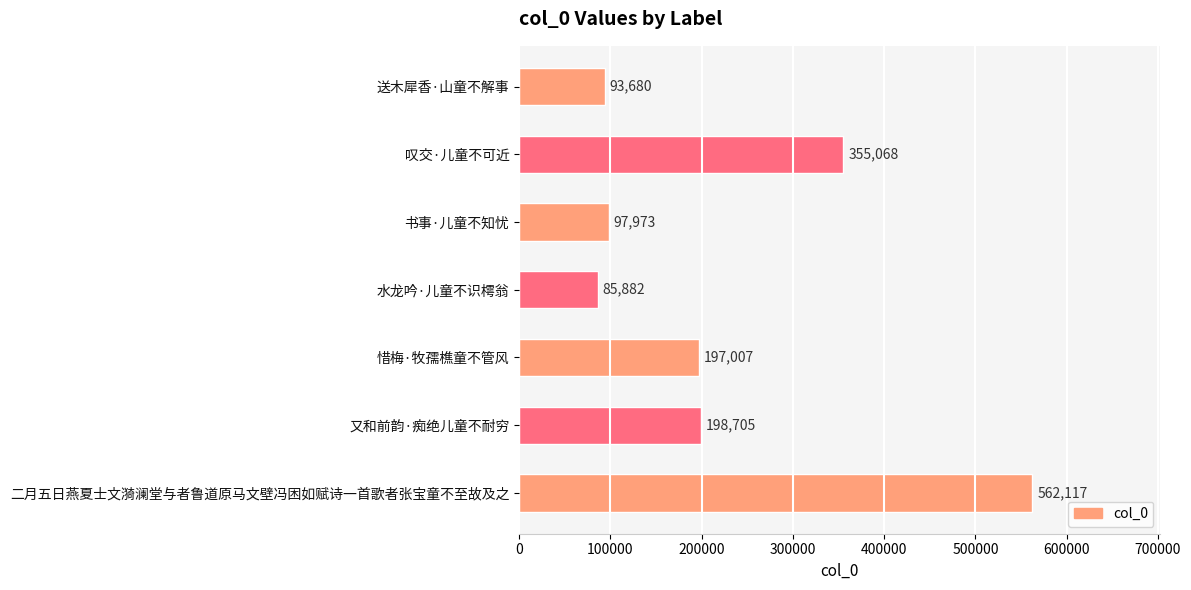

Which category has the lowest value across all series?

水龙吟·儿童不识樗翁